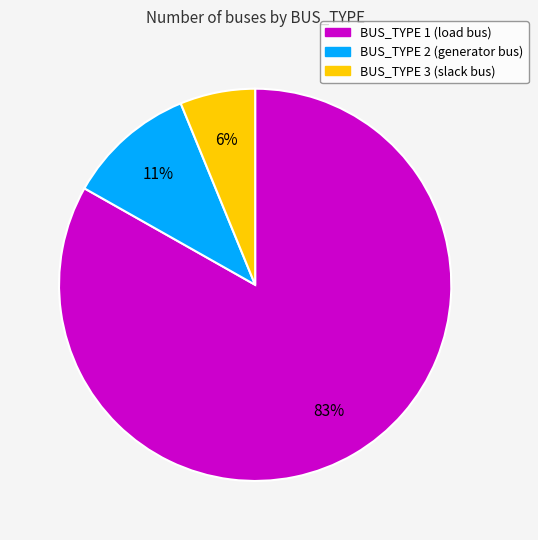

True or false: BUS_TYPE 1 accounts for 83% of the total.

True